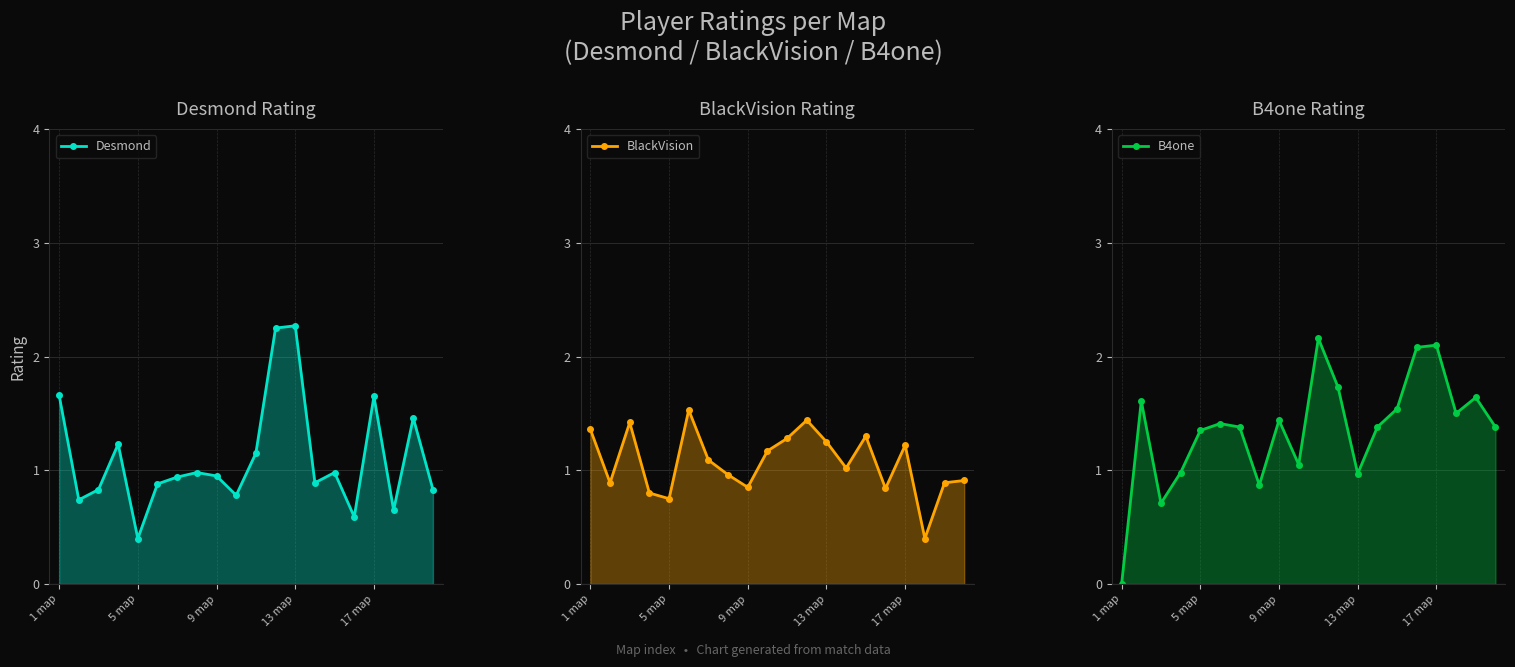

True or false: Desmond has a value of 1.0 at 5 map.

False